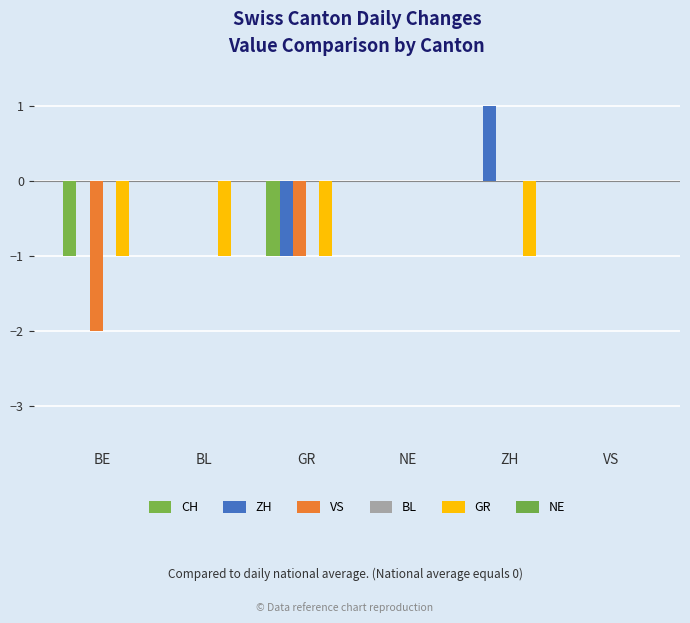

Count the number of data series in this chart.

4